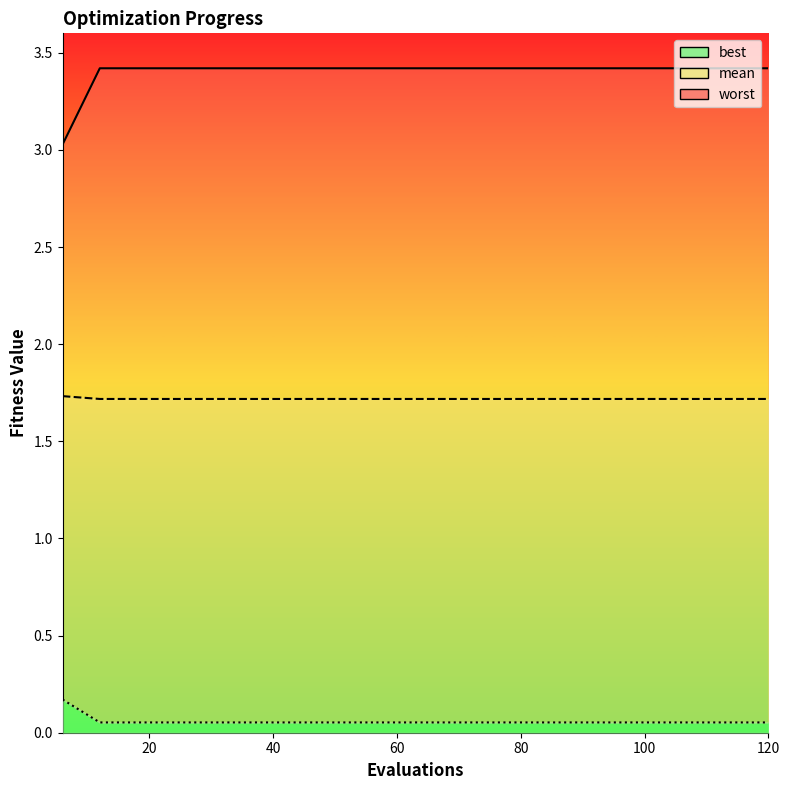

Count the number of data series in this chart.

3